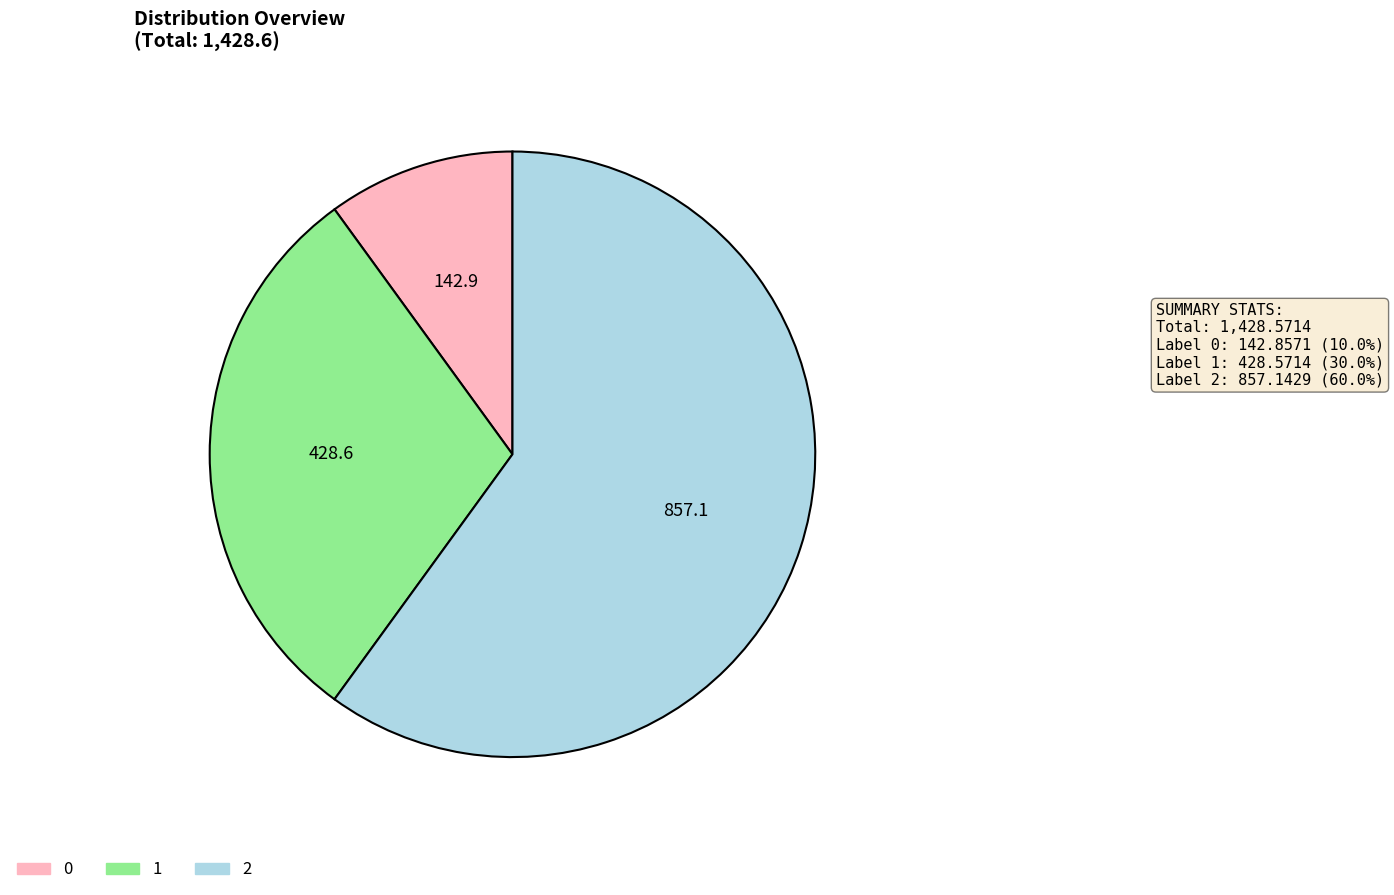

Rank the categories by value from lowest to highest.

0, 1, 2